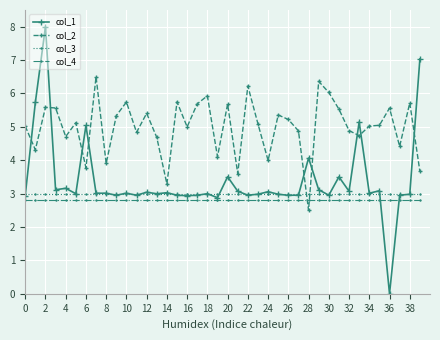

What is the value of the col_1 point at the 21st from the left?

3.5